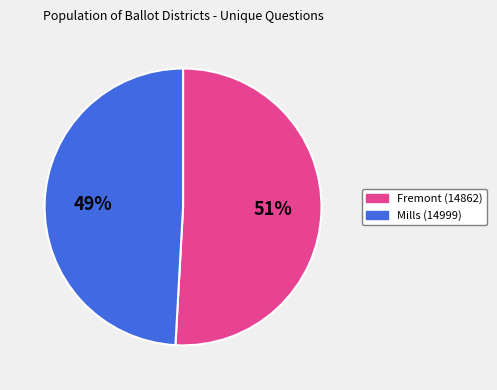

To the nearest percent, what is the combined percentage of Mills (14999) and Fremont (14862)?

100%